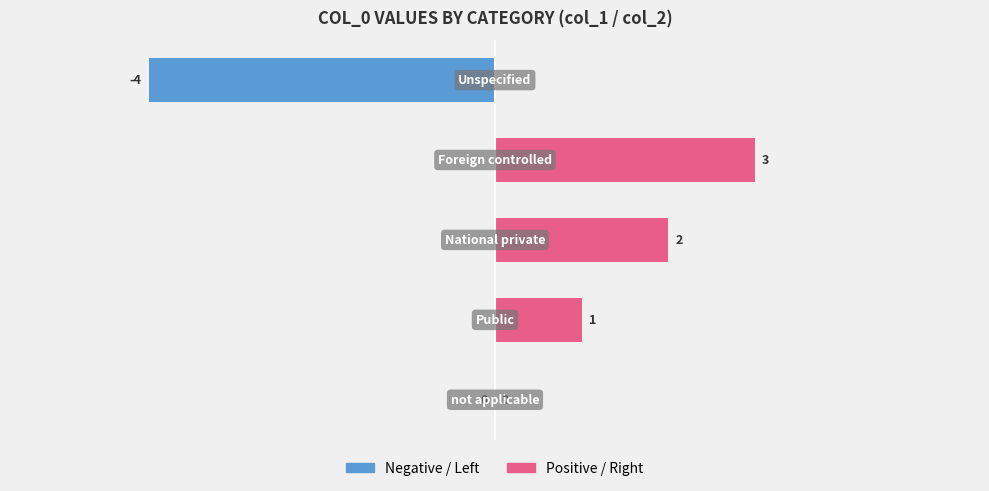

List the series in order of their overall mean, highest first.

Positive / Right, Negative / Left